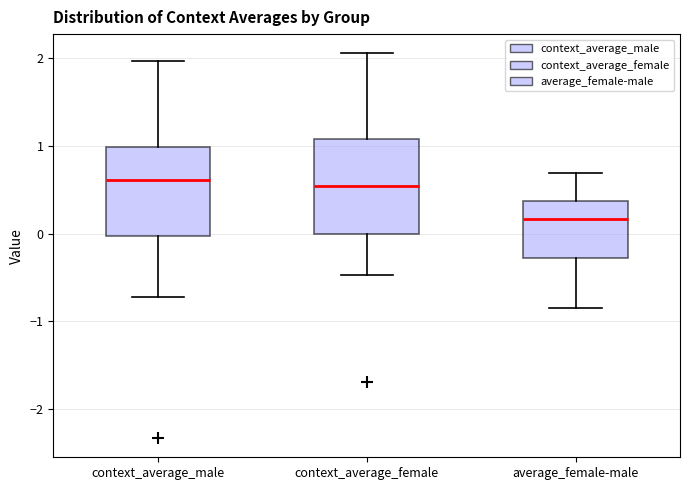

Where does the upper whisker of the box for context_average_male end on the y-axis? The values are not printed on the chart, so give them approximately, as read against the axis.

2.0